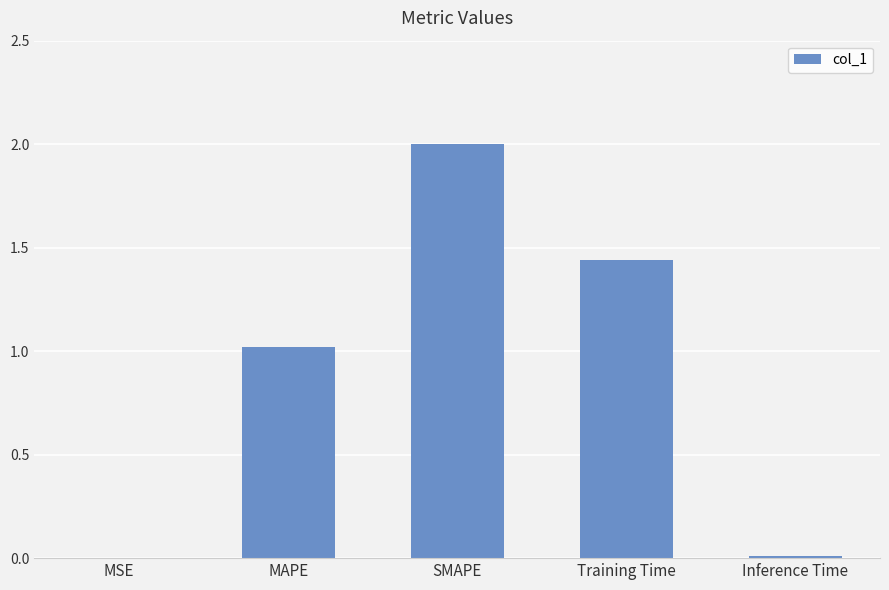

What is the sum of the values at MSE and MAPE?

1.0